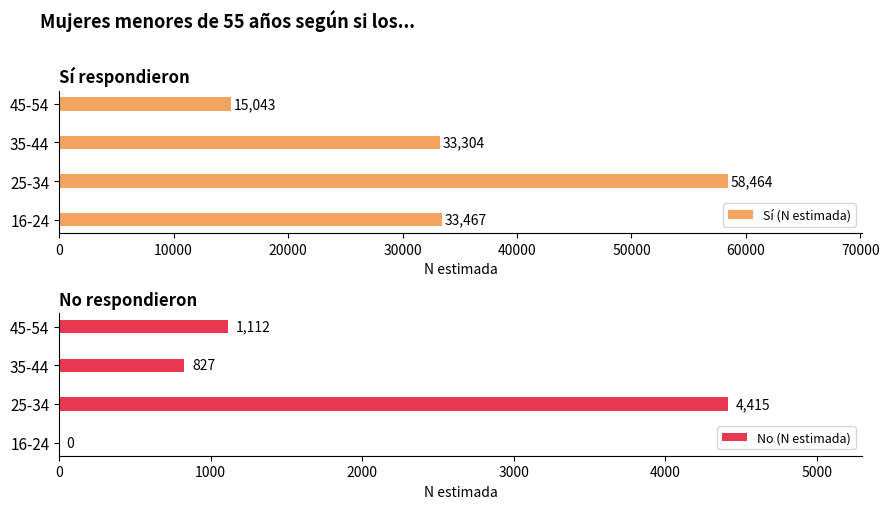

True or false: Sí (N estimada) has a value of 58464 at 25-34.

True